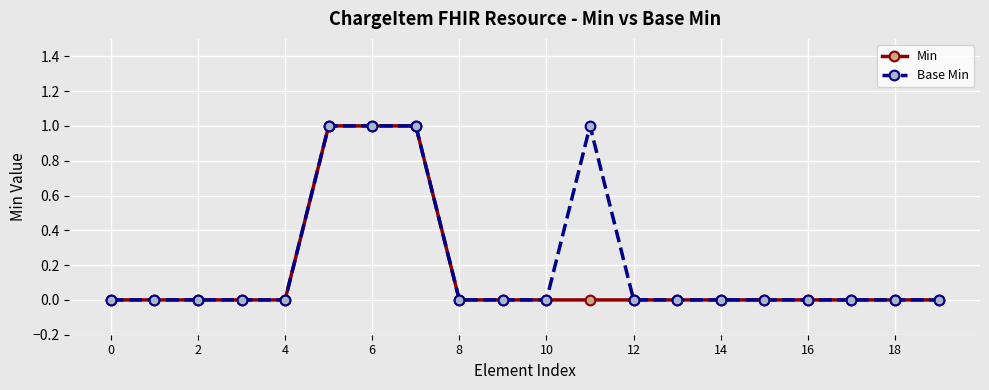

Reading left to right, extract all data points from this chart.

Min: 0	0	0	0	0	1	1	1	0	0	0	0	0	0	0	0	0	0	0	0
Base Min: 0	0	0	0	0	1	1	1	0	0	0	1	0	0	0	0	0	0	0	0